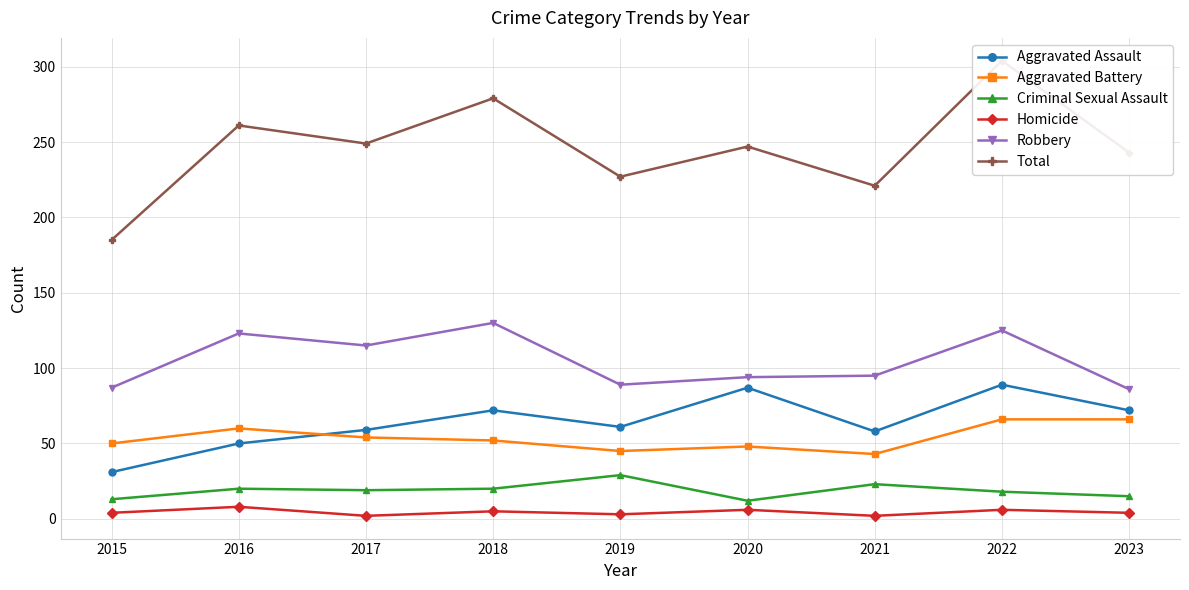

True or false: Aggravated Assault and Total intersect in this chart.

False